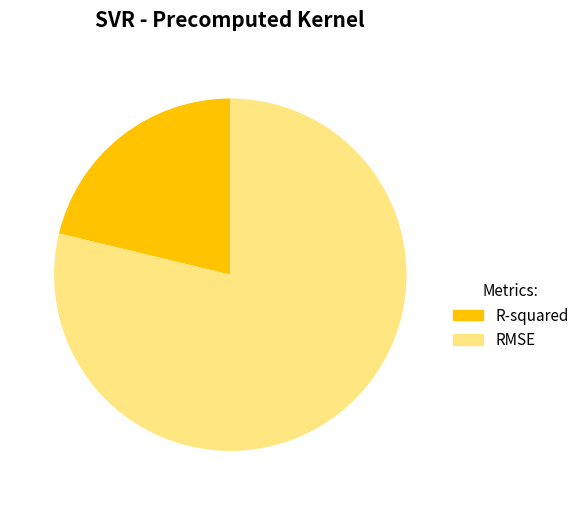

To the nearest percent, what is the average slice percentage?

50%